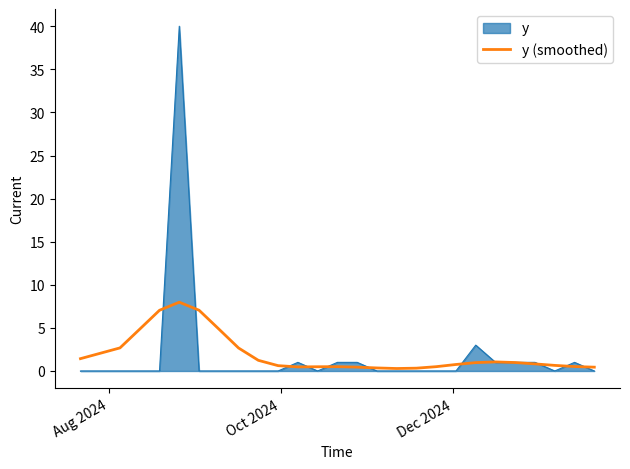

Which series has the largest range (max minus min)?

y